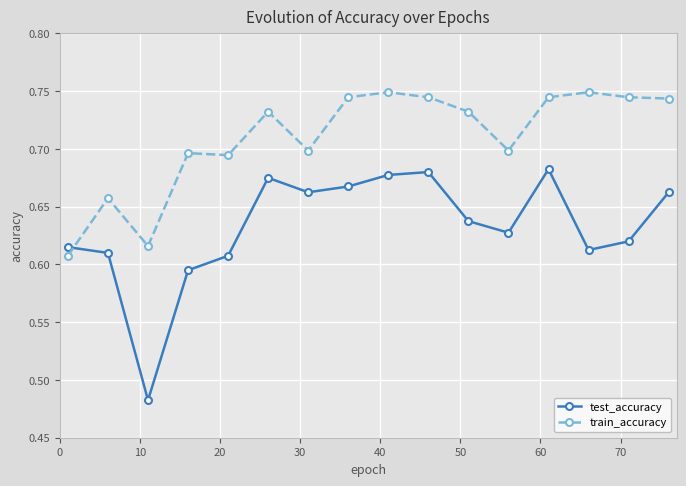

Which series has the largest range (max minus min)?

test_accuracy